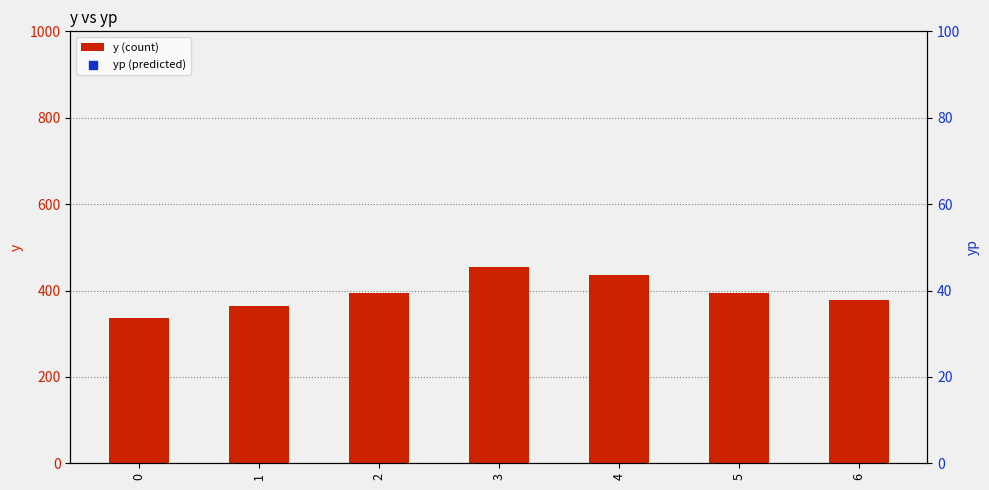

Which series contains the lowest Y value?

yp (predicted)